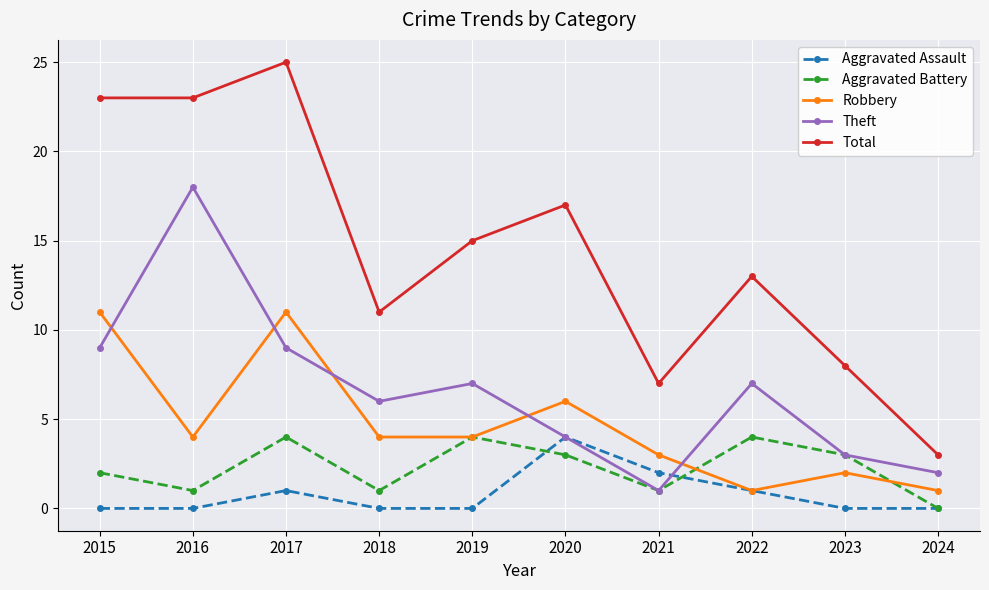

Reading left to right, extract all data points from this chart.

Aggravated Assault: 0	0	1	0	0	4	2	1	0	0
Aggravated Battery: 2	1	4	1	4	3	1	4	3	0
Robbery: 11	4	11	4	4	6	3	1	2	1
Theft: 9	18	9	6	7	4	1	7	3	2
Total: 23	23	25	11	15	17	7	13	8	3